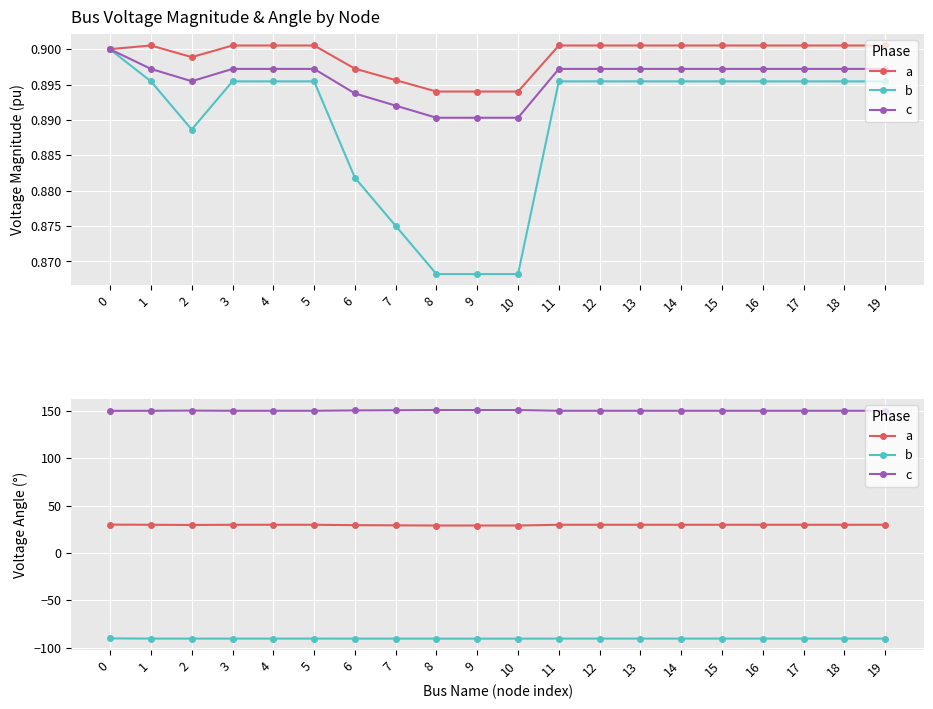

True or false: b and c intersect in this chart.

False